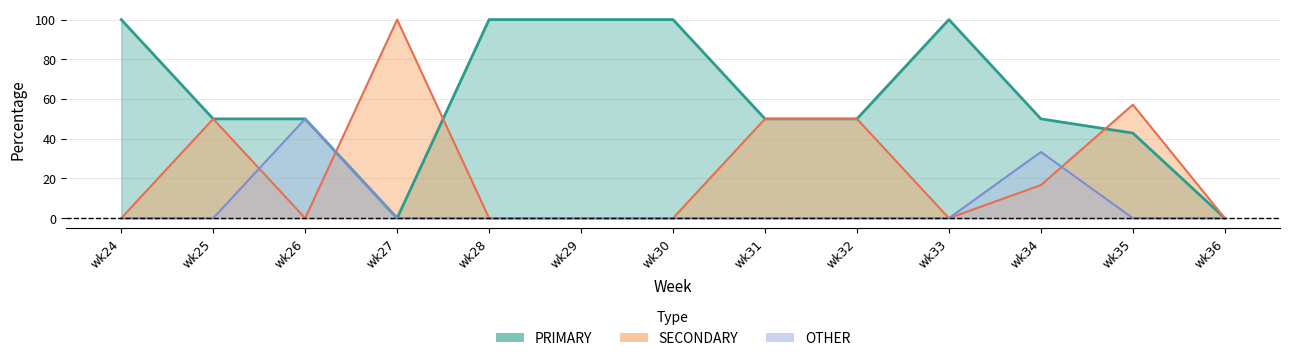

What is the maximum value shown in the chart?

100.0